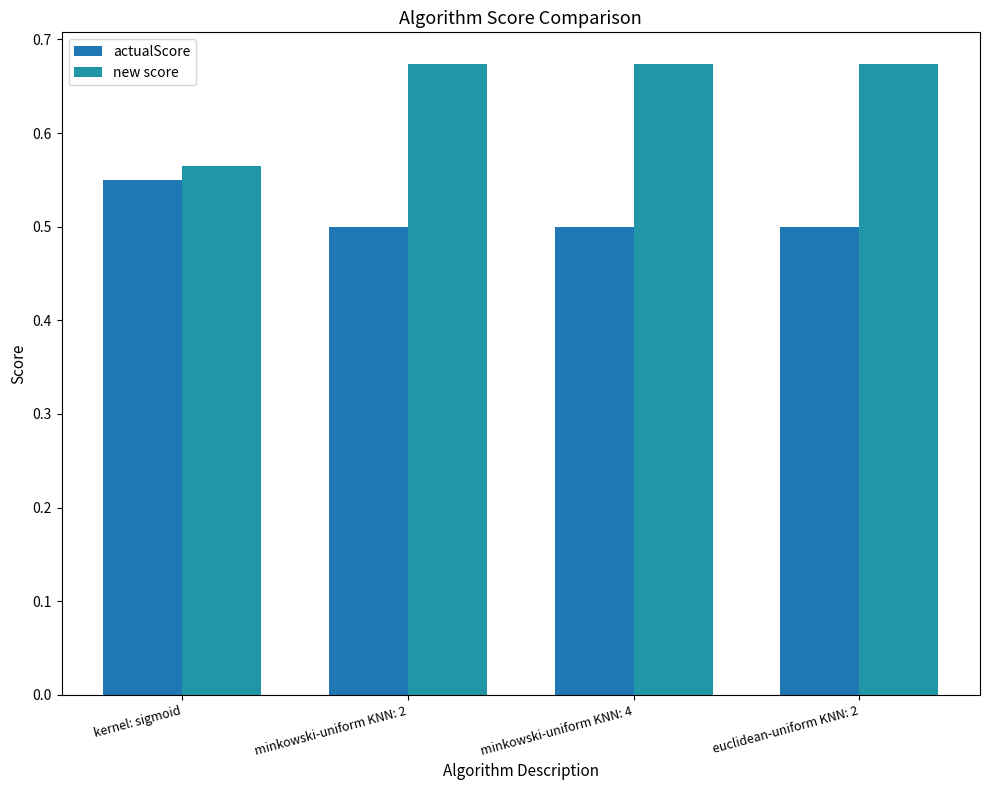

The actualScore series shows 0.5 at minkowski-uniform KNN: 4. True or false?

True